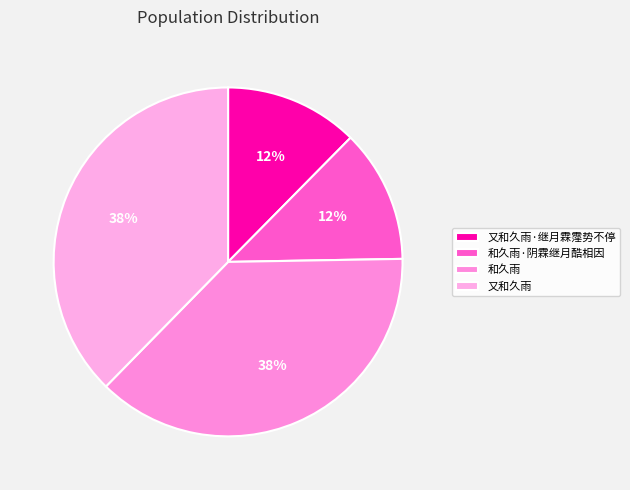

How much of the chart is everything except 又和久雨·继月霖霪势不停?

87.6%